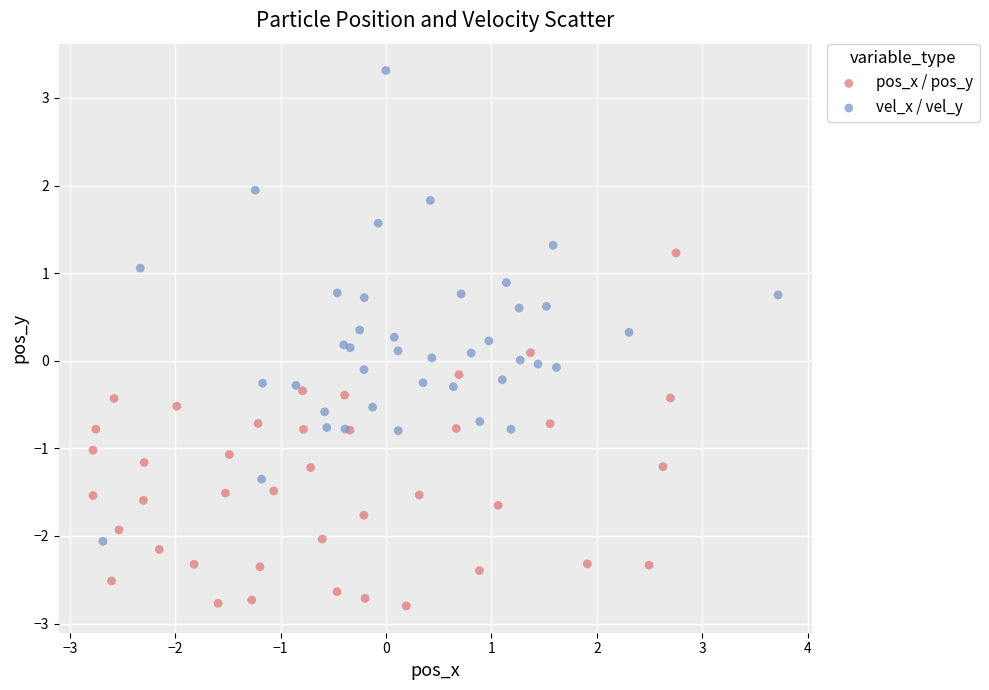

What are all the series names shown in the legend?

pos_x / pos_y, vel_x / vel_y